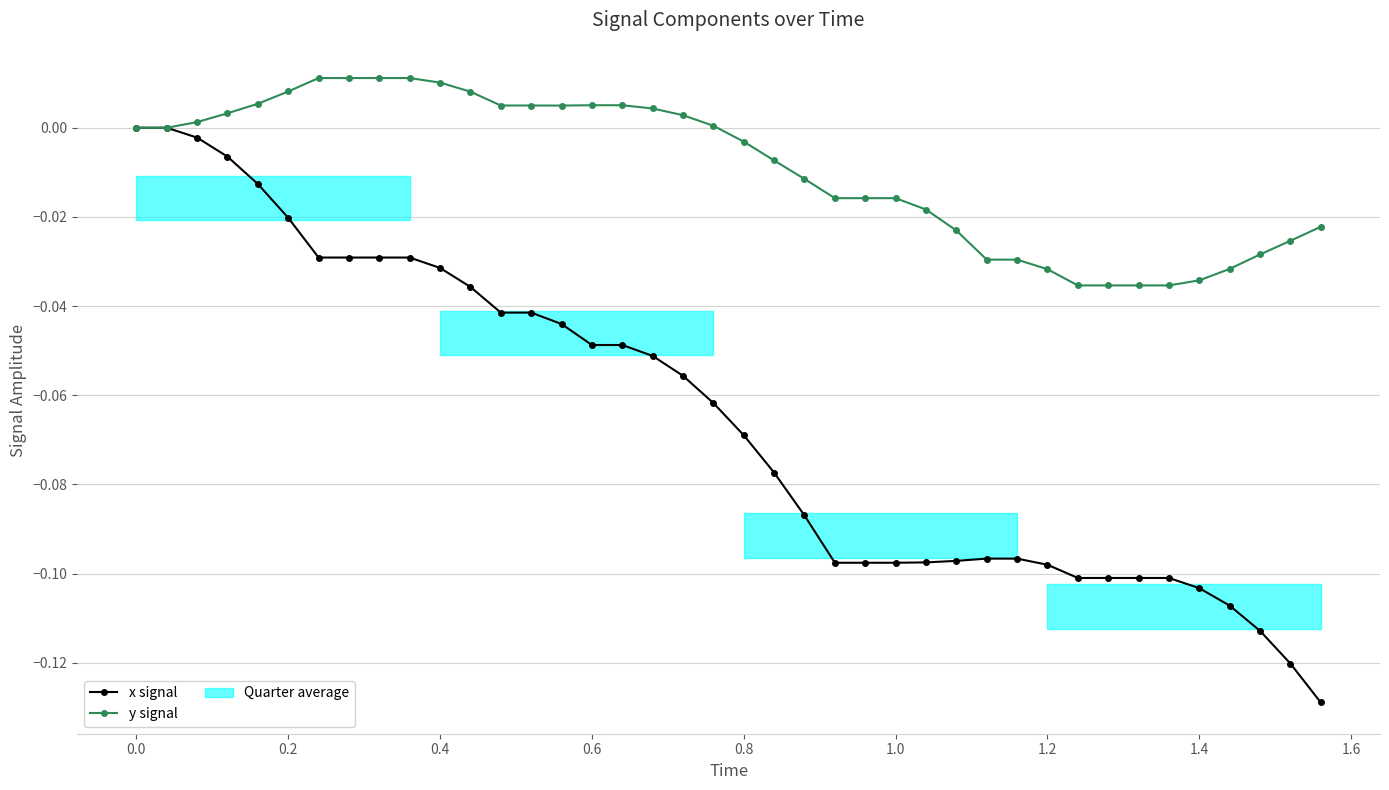

Rank the series by their maximum value, from lowest to highest.

x signal, y signal